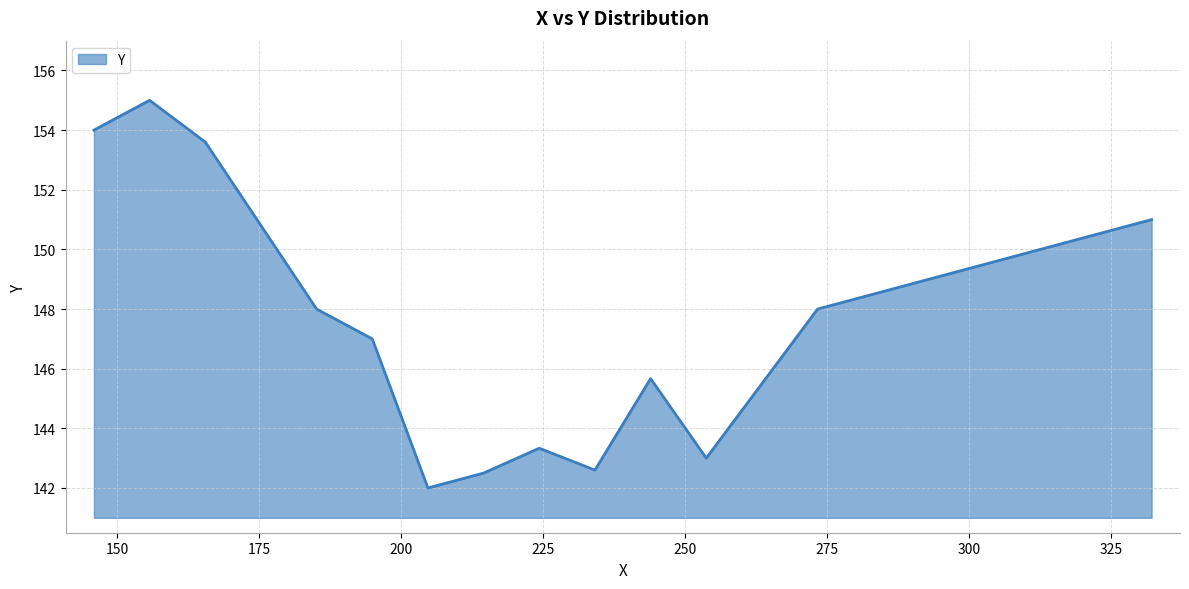

What is the minimum value shown in the chart?

142.0